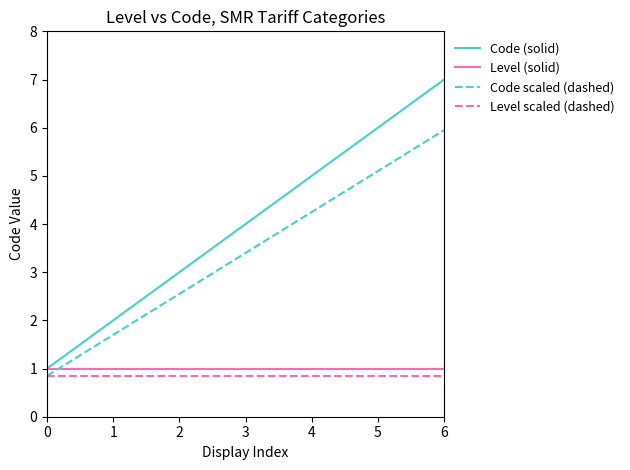

Which series has the largest range (max minus min)?

Code (solid)